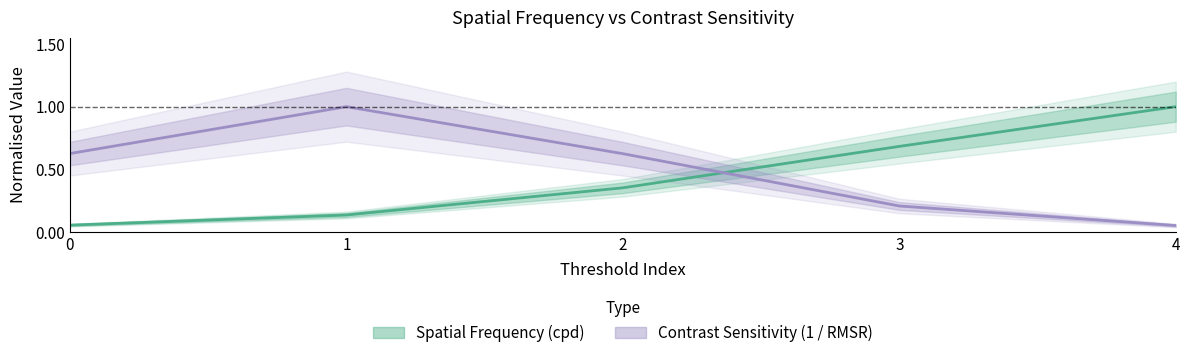

Rank the series by their average value, from highest to lowest.

Contrast Sensitivity (1 / RMSR), Spatial Frequency (cpd)